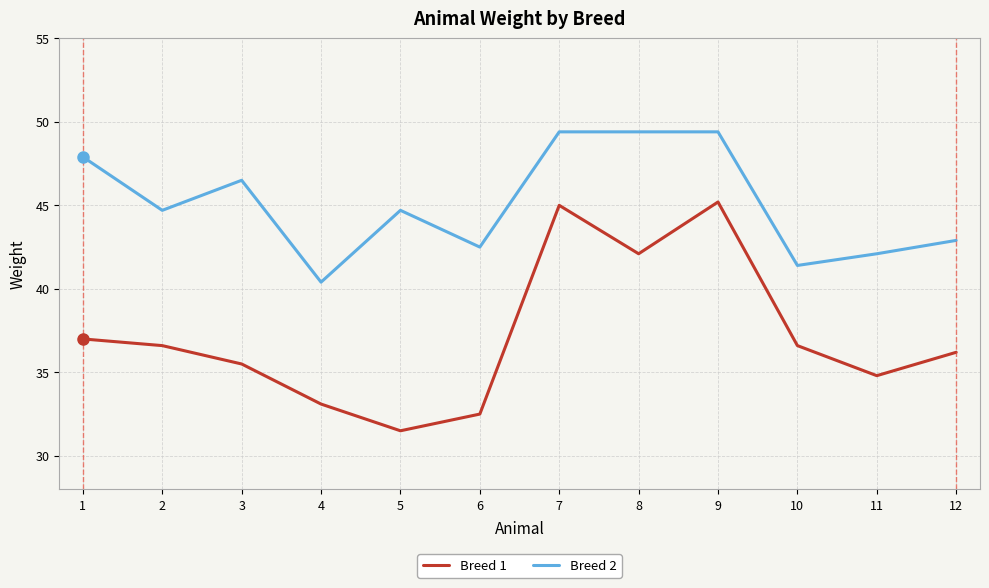

True or false: Breed 2 and Breed 1 cross at least once.

False